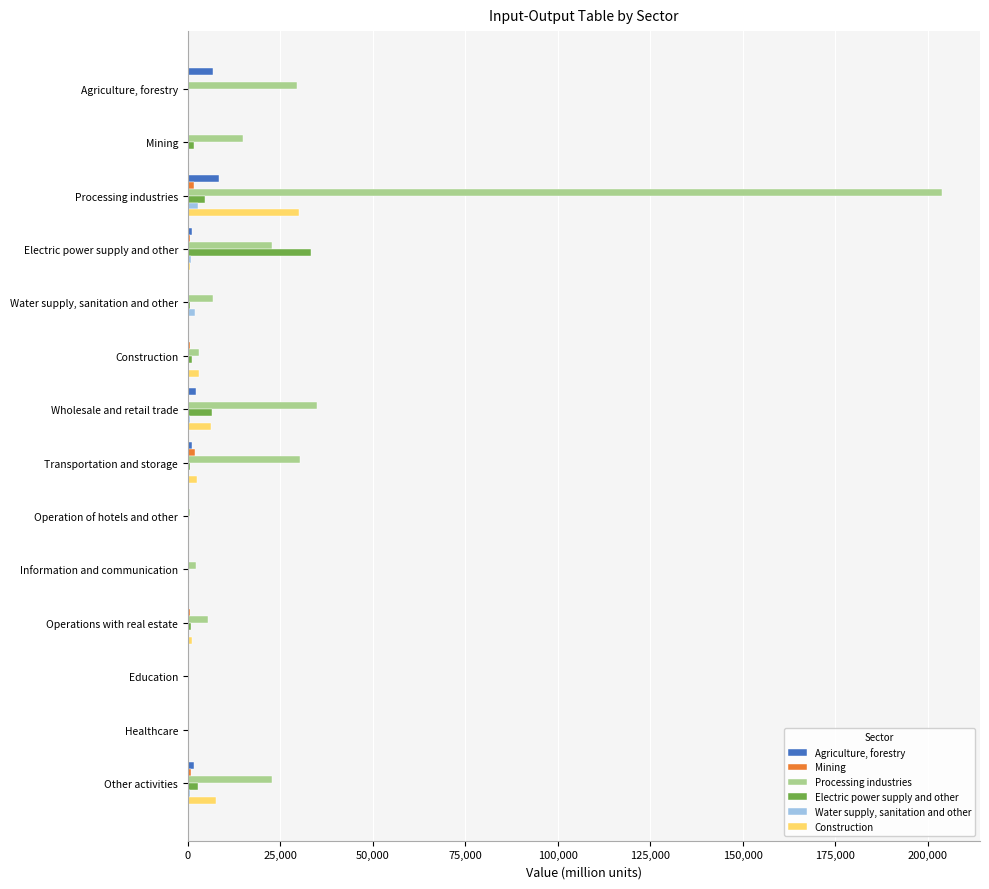

The value of Construction at Processing industries is 29964.3. True or false?

True